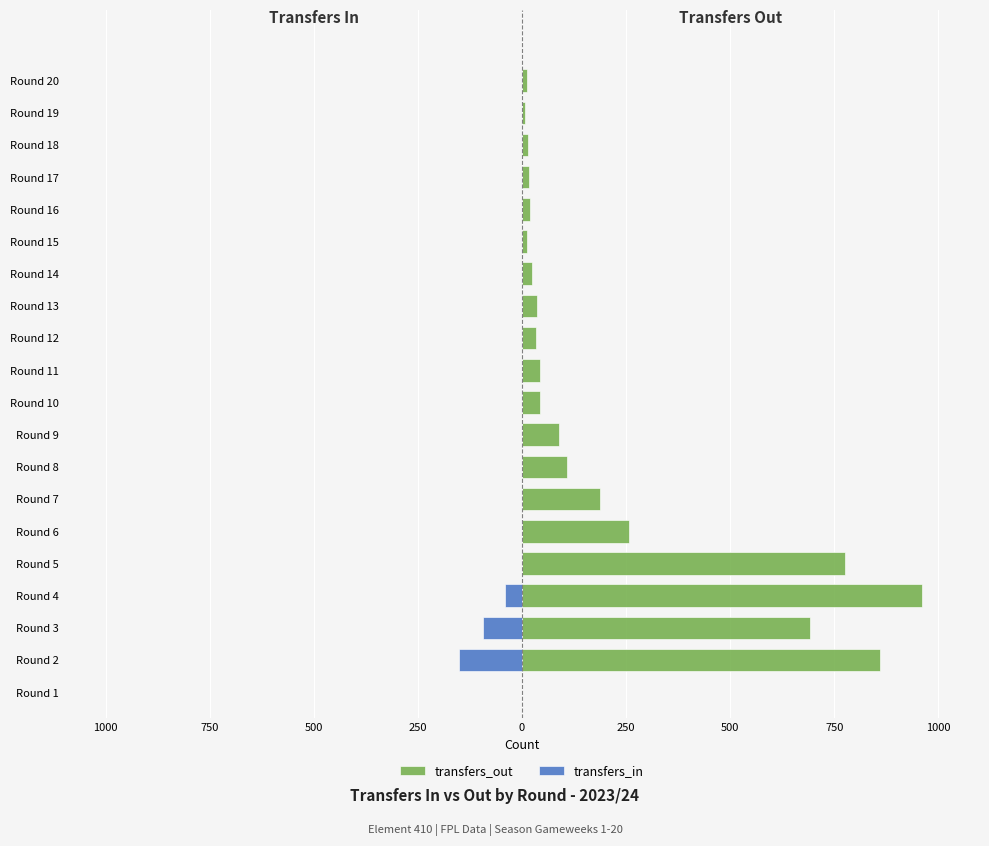

Which series has the largest total across all categories?

transfers_out